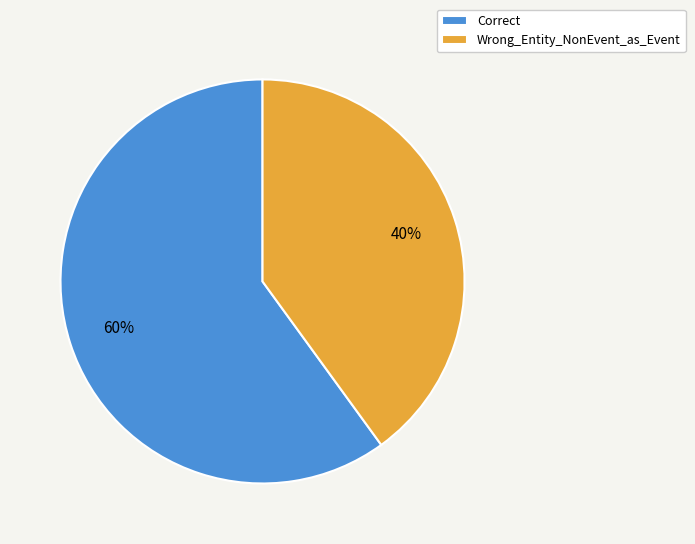

Count the number of slices in the pie.

2